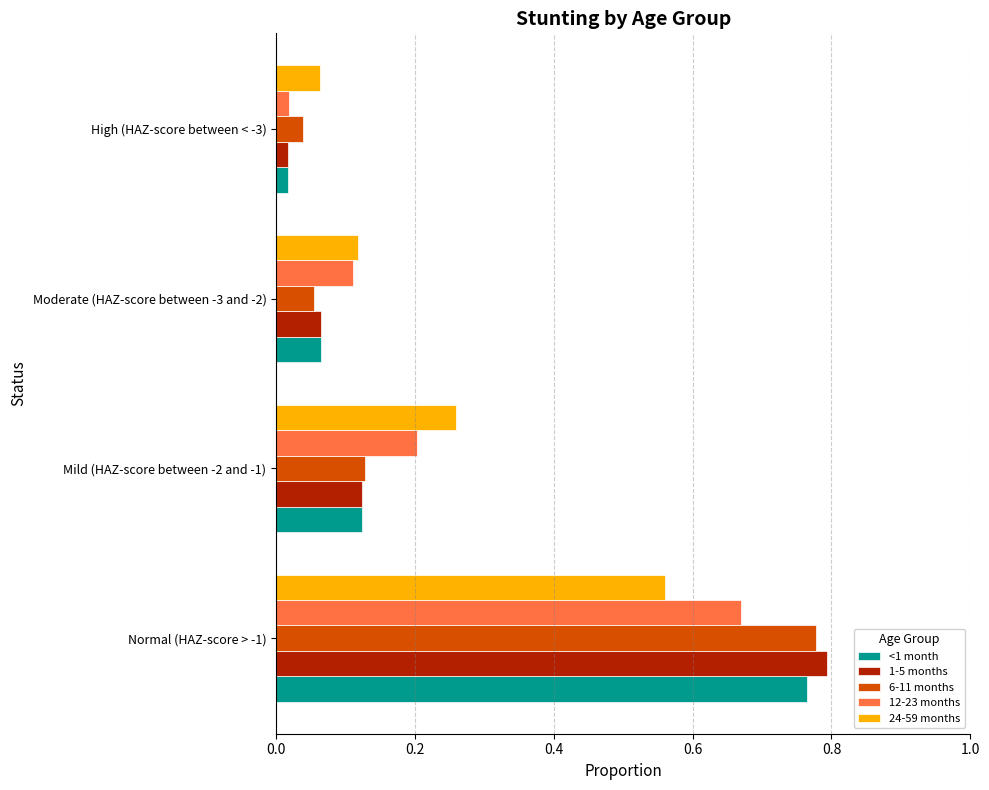

The value of 1-5 months at Normal (HAZ-score > -1) is 0.5. True or false?

False